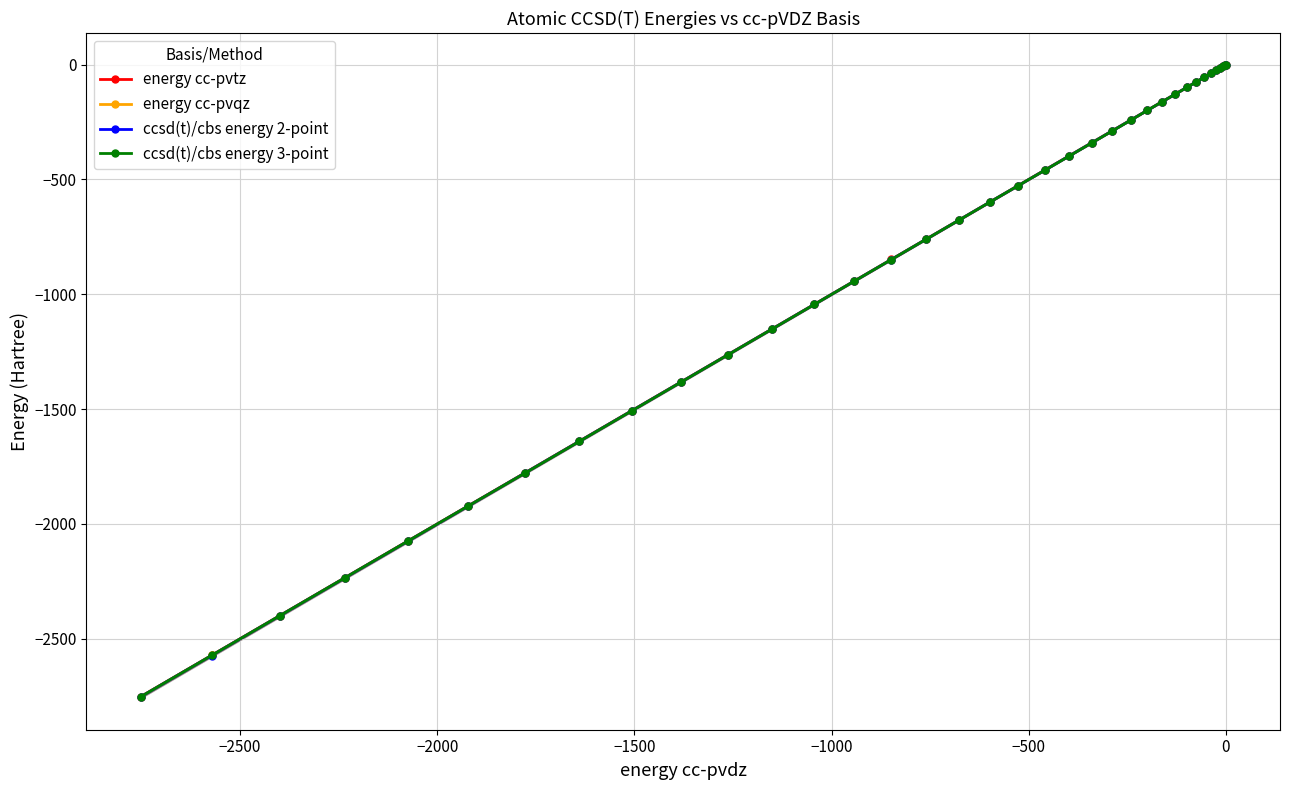

What is the value of the energy cc-pvtz point at the 20th from the left?

-459.7